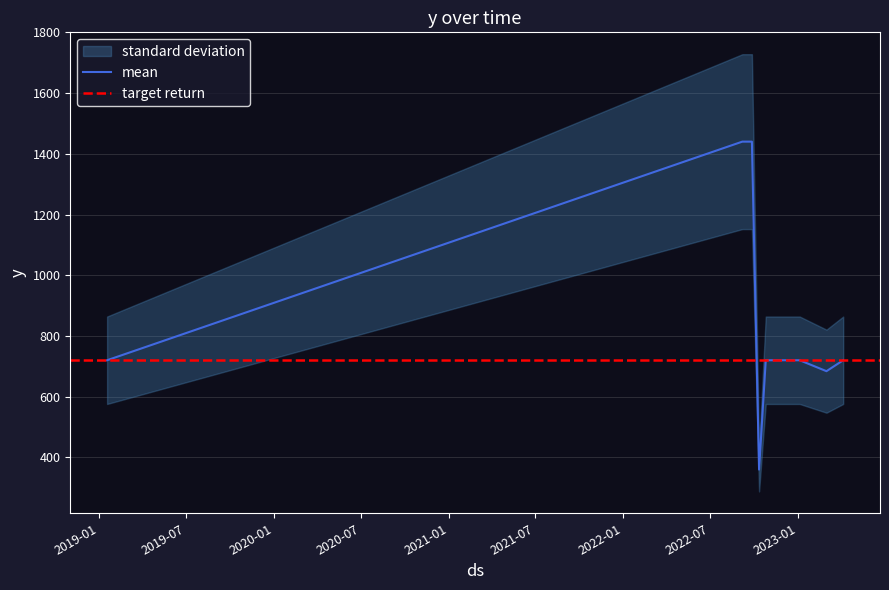

Approximately how many times larger is the value at 2022-09-07 compared to 2022-10-12?

4.0